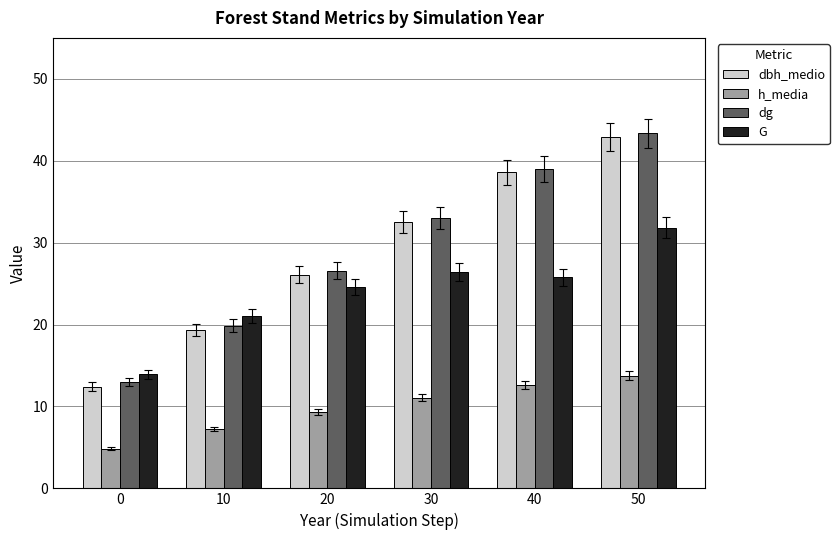

How many bars are there in total?

24